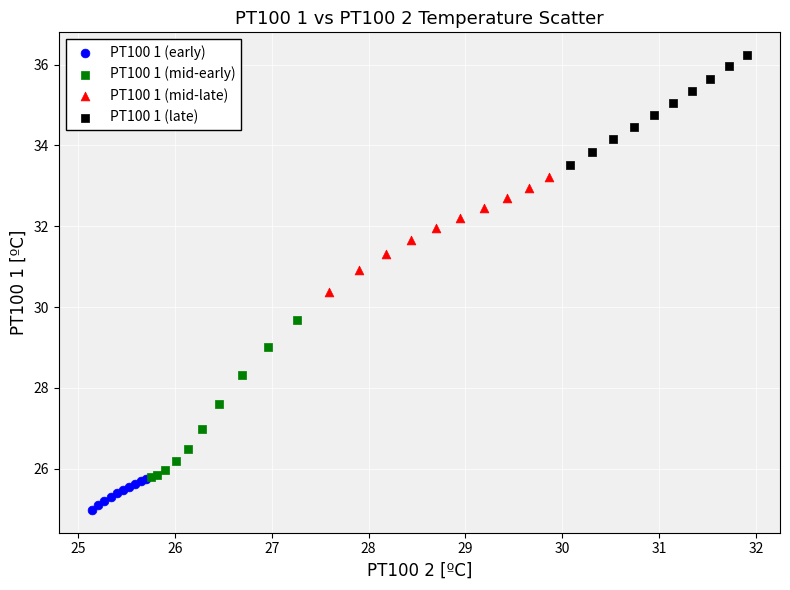

Which series reaches the minimum Y coordinate?

PT100 1 (early)